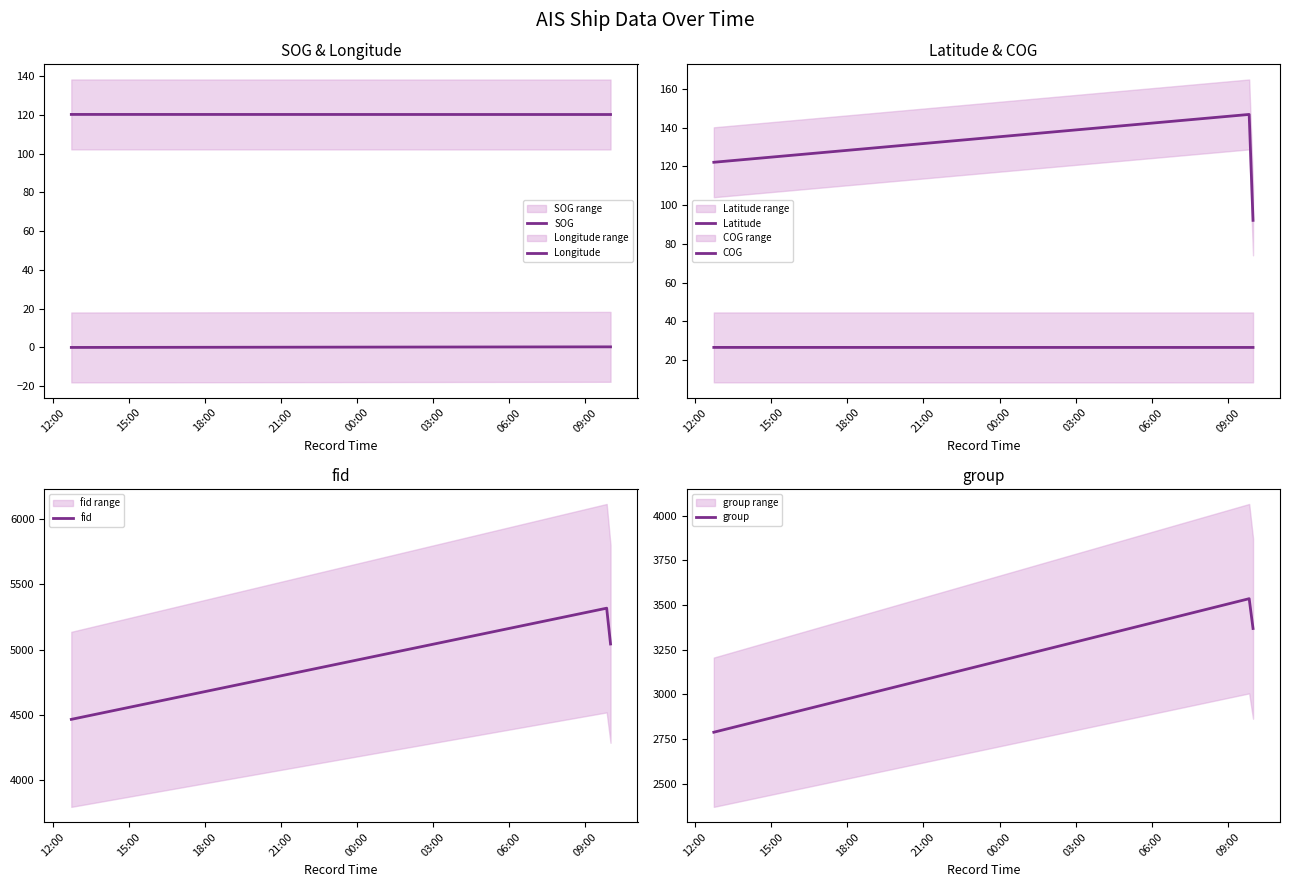

What is the difference between the maximum and minimum values in the group series?

748